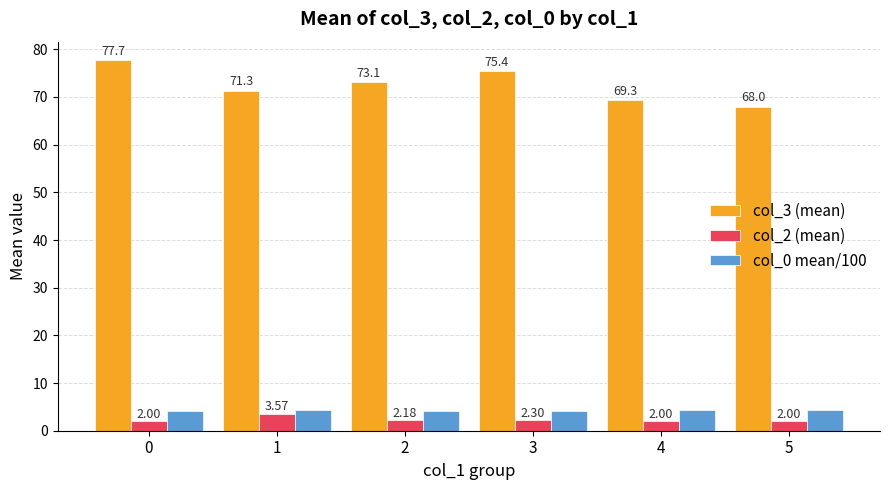

What is the difference between the highest and lowest values at 4?

67.3